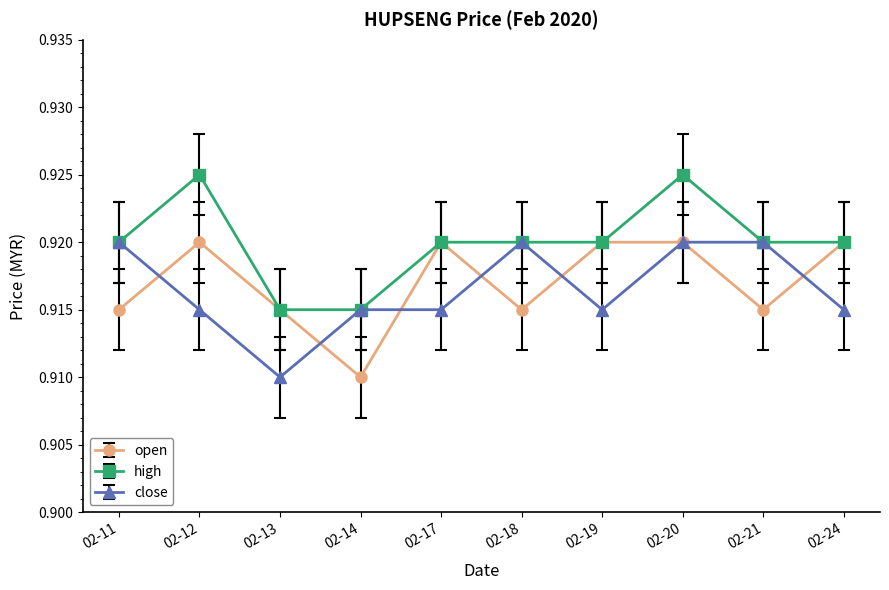

The value of close at 02-11 is 1.4. True or false?

False